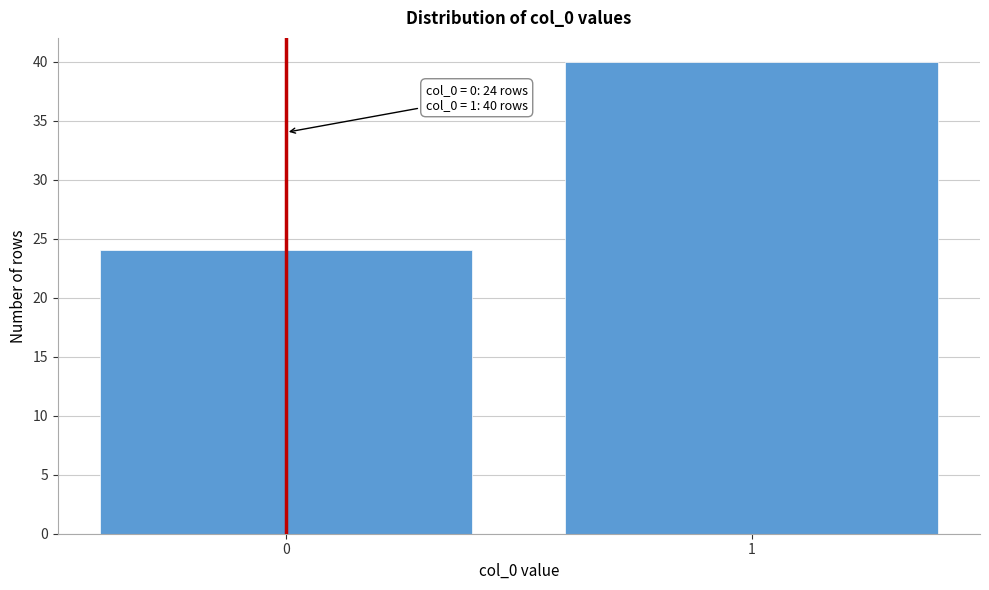

Reading left to right, extract all data points from this chart.

24	40